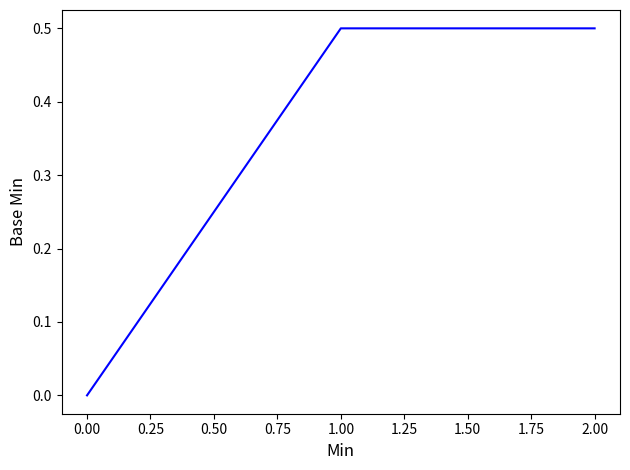

What is the change in value from 0.00 to 1.00?

+0.5